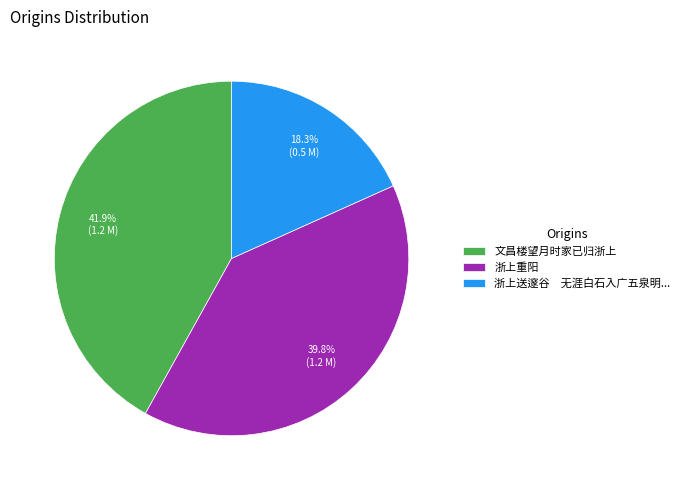

Which has a higher value, 浙上重阳 or 浙上送邃谷 无涯白石入广五泉明...?

浙上重阳